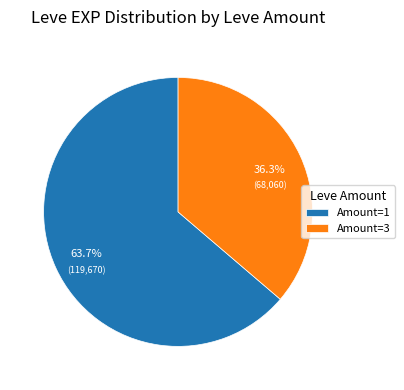

What percentage is NOT represented by Amount=1?

36.3%